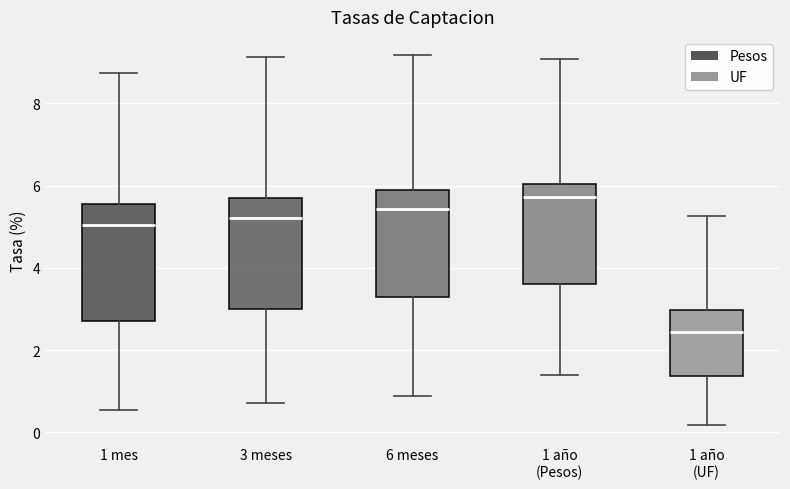

Where does the median line of the box for 3 meses sit on the y-axis? The values are not printed on the chart, so give them approximately, as read against the axis.

5.2